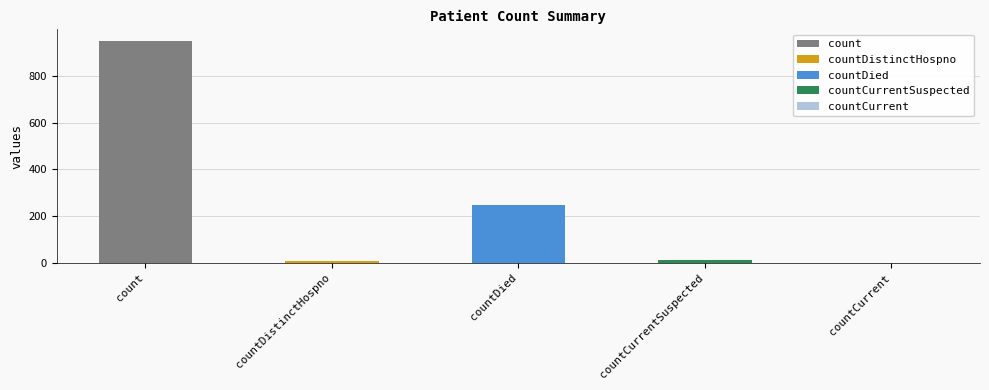

What is the value of the 3rd bar from the left?

250